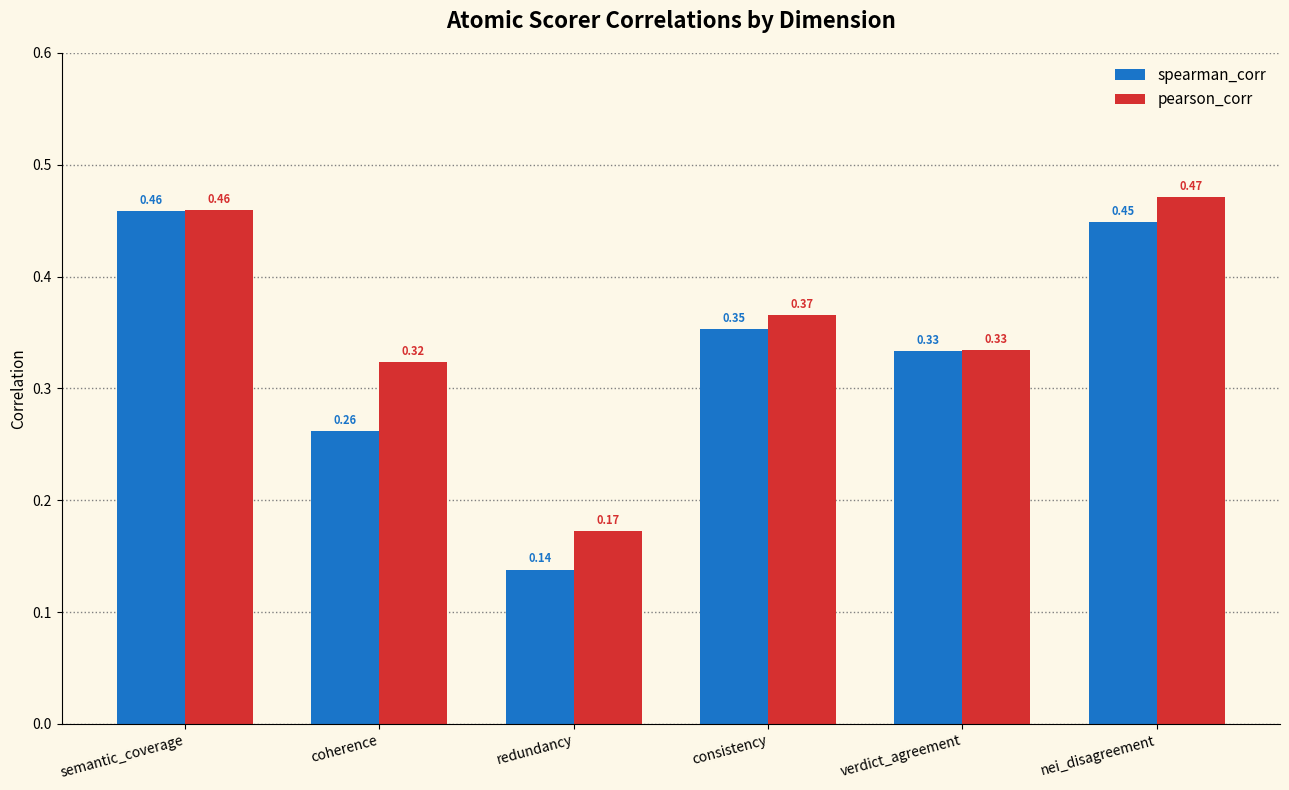

True or false: pearson_corr has a value of 0.5 at verdict_agreement.

False